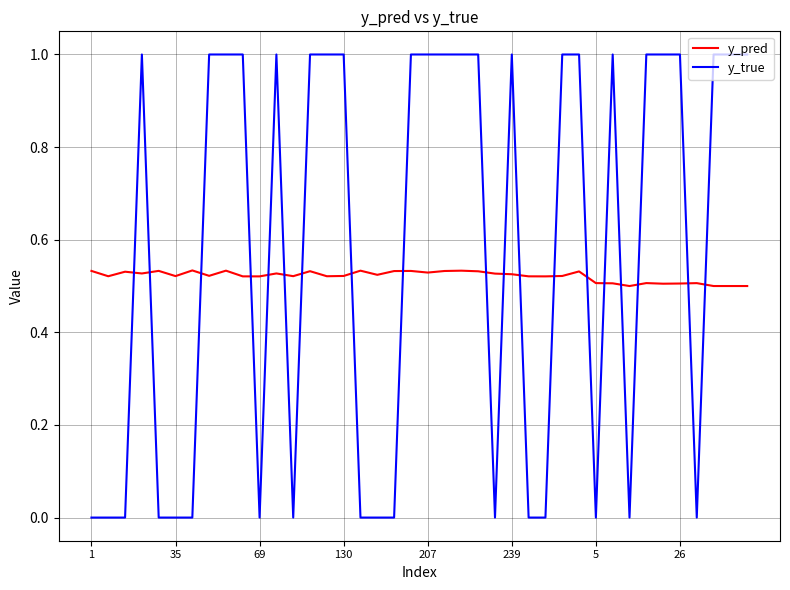

In y_pred, how many points are higher than both neighbors (excluding endpoints)?

12